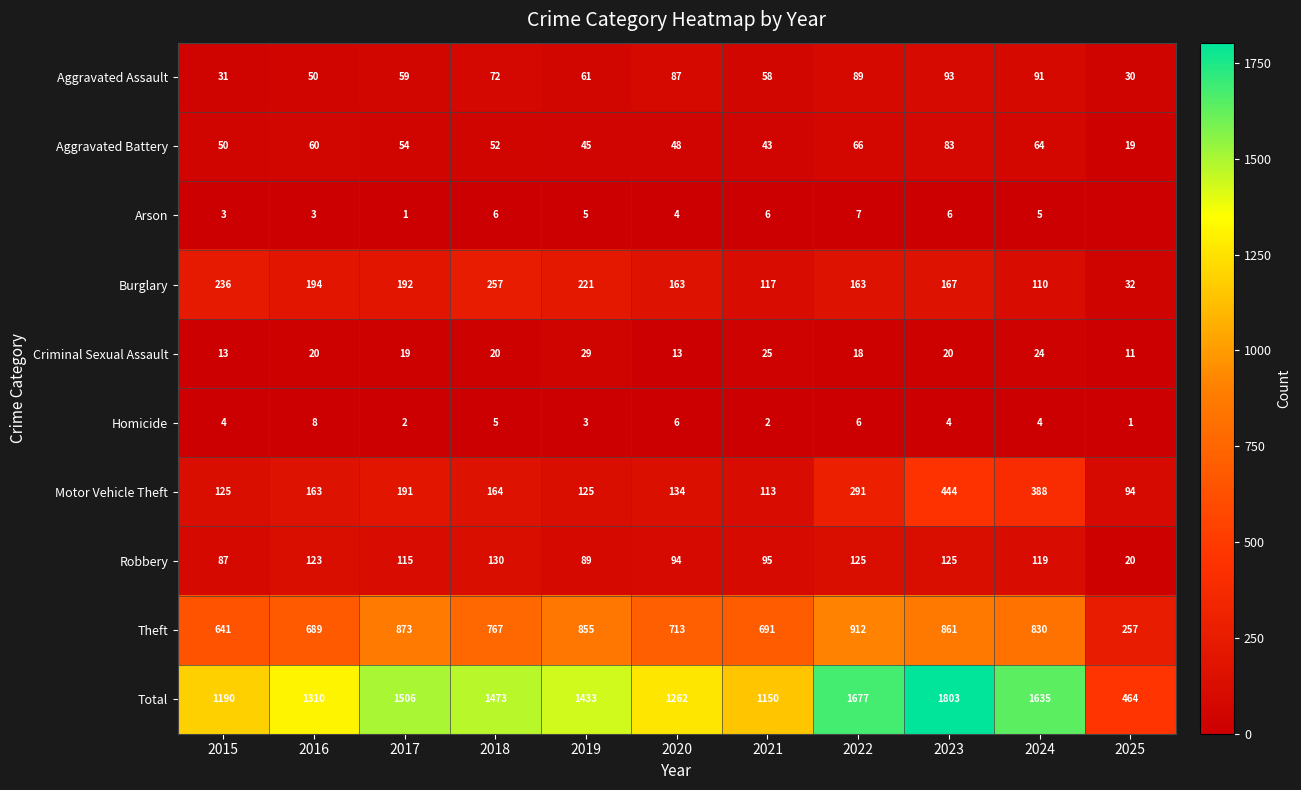

How many data points in Theft are less than 767?

5